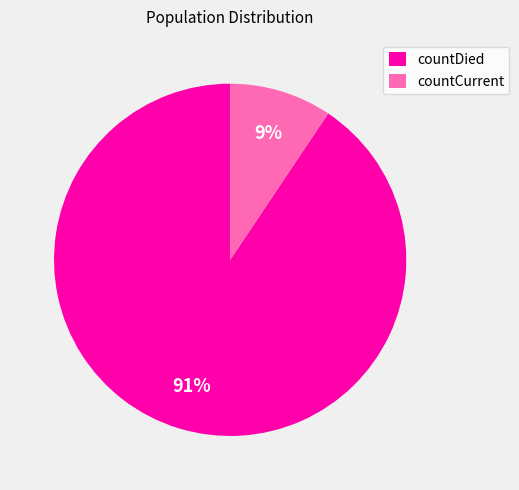

The countDied slice represents 98% of the pie. True or false?

False